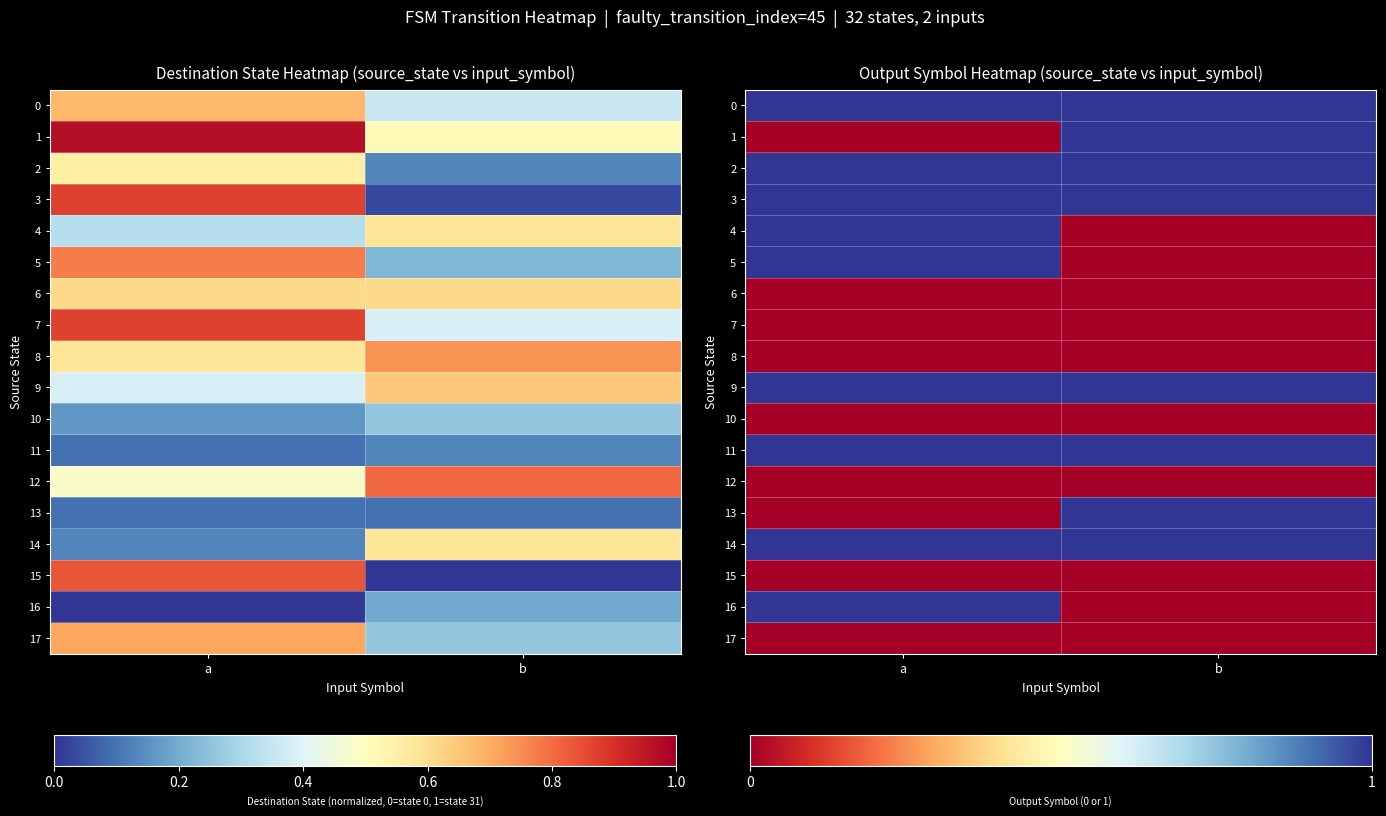

Read the 2 value at b.

1